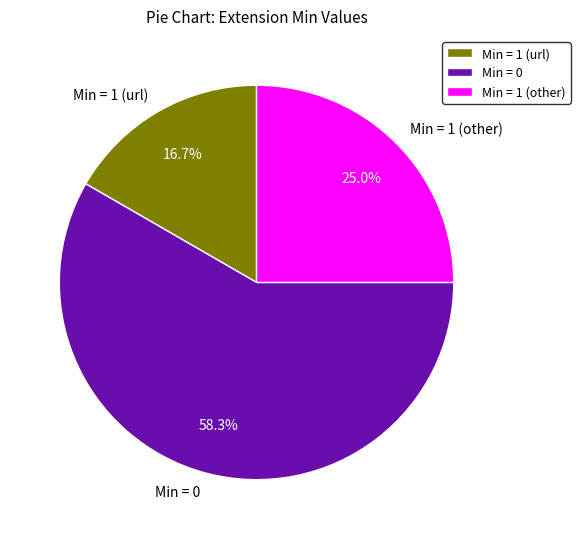

Rank the categories by value from highest to lowest.

Min = 0, Min = 1 (other), Min = 1 (url)